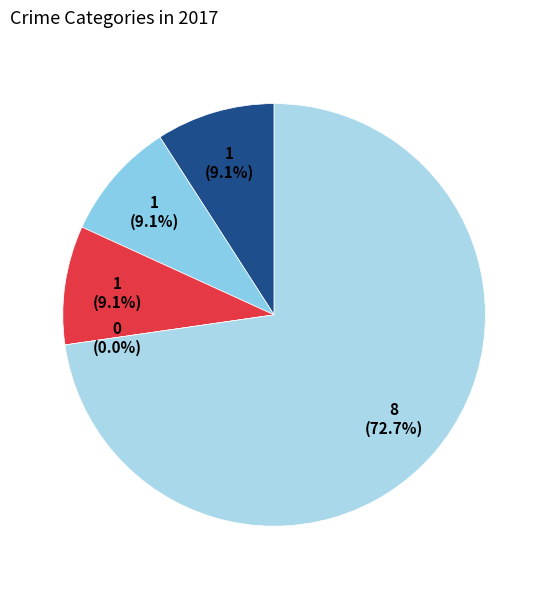

To the nearest percent, what is the average slice percentage?

20%